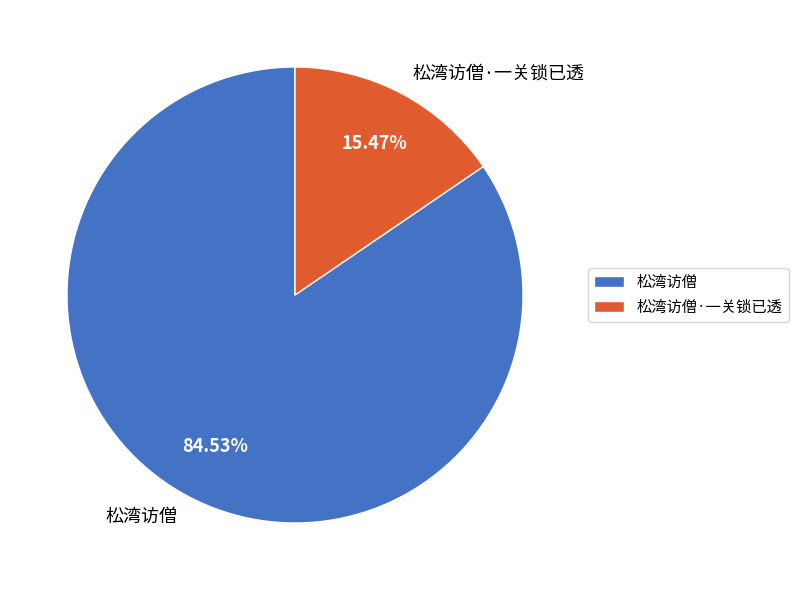

Is it true that 松湾访僧·一关锁已透 is 15% of the pie?

True